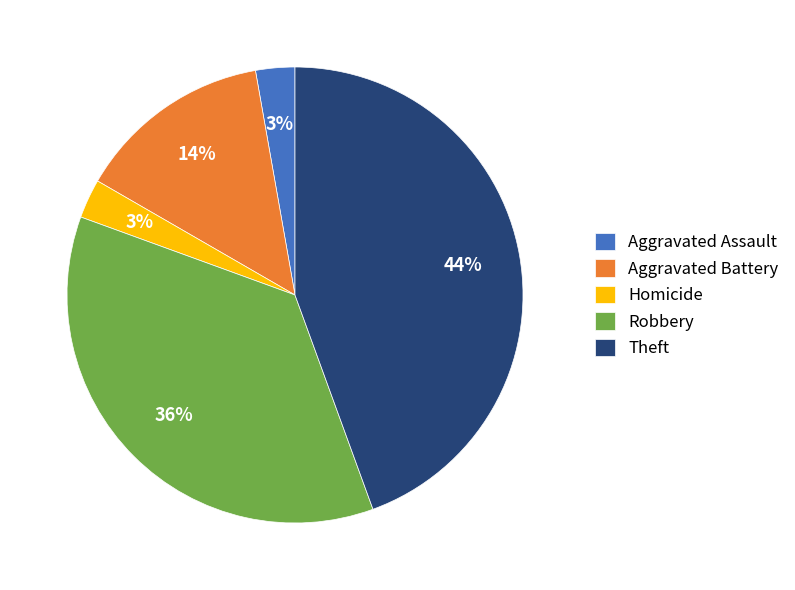

How many slices are in this pie chart?

5